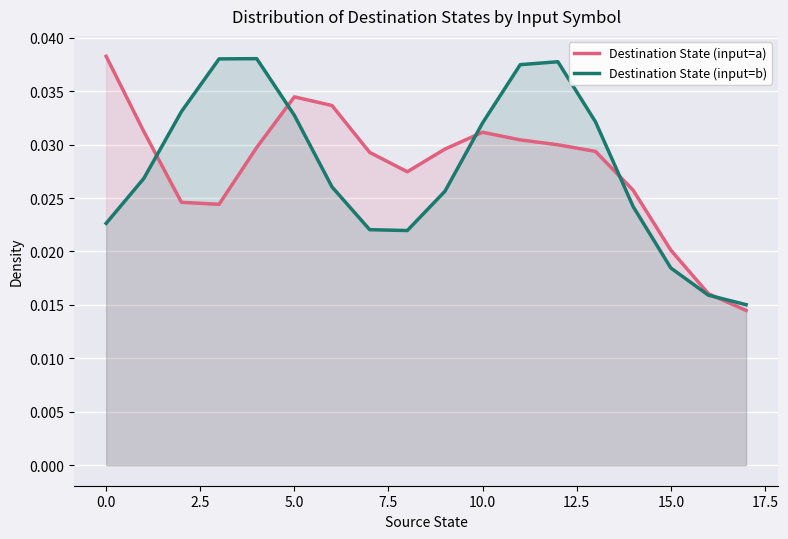

Which series has the widest spread of values?

Destination State (input=a)